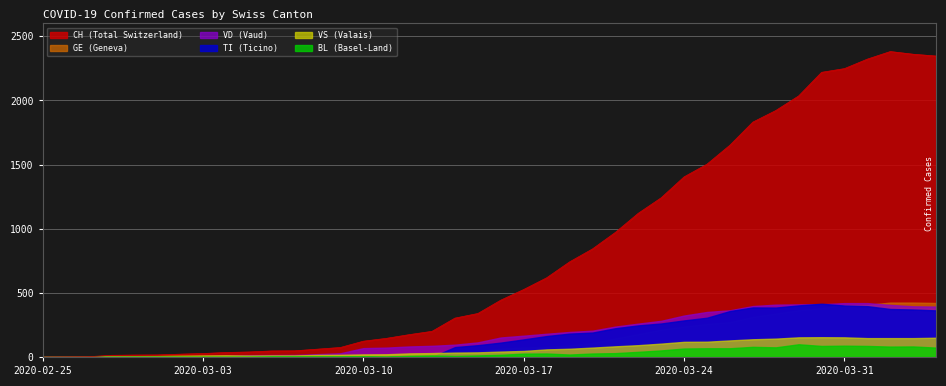

What is the sum of all CH values?

32406